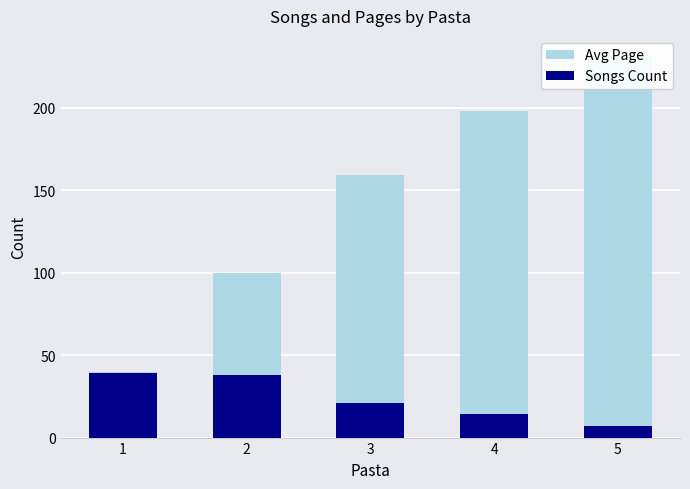

What are all the series names shown in the legend?

Avg Page, Songs Count